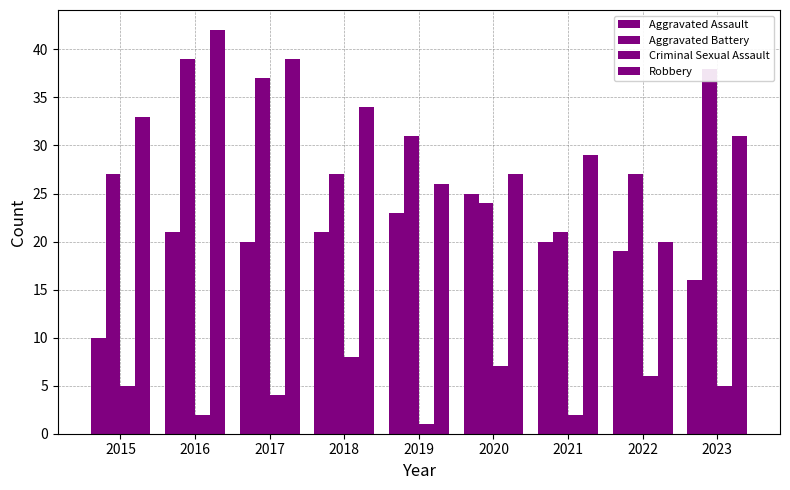

What is the approximate value of Criminal Sexual Assault at 2016?

2